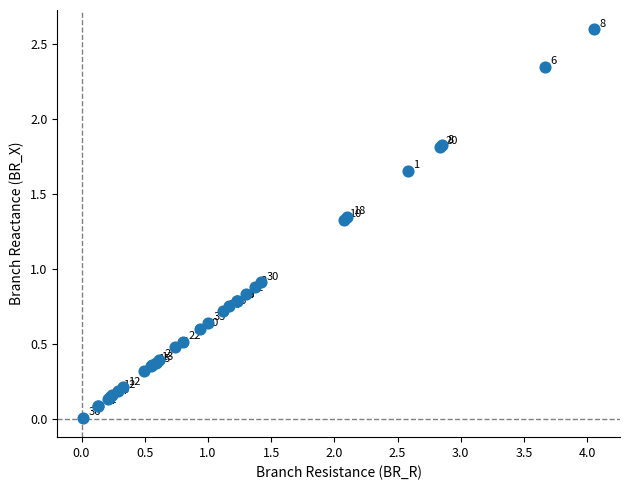

What Y value in the scatter plot is closest to 1?

0.9